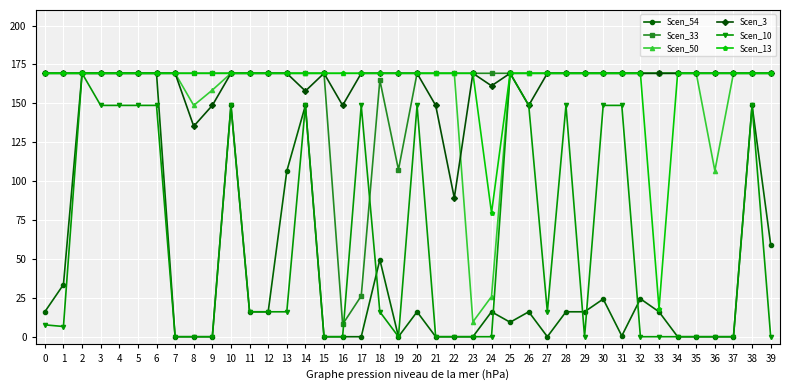

At how many categories does at least one series exceed 38?

40